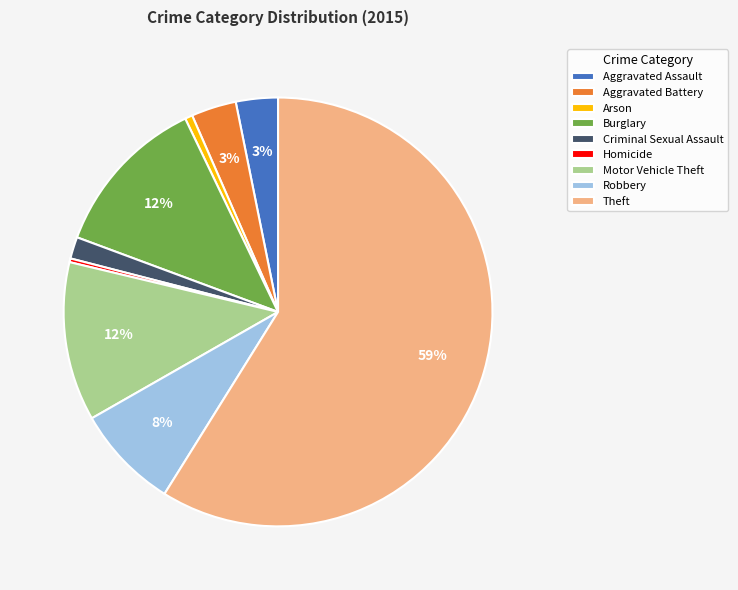

Count the number of slices in the pie.

9